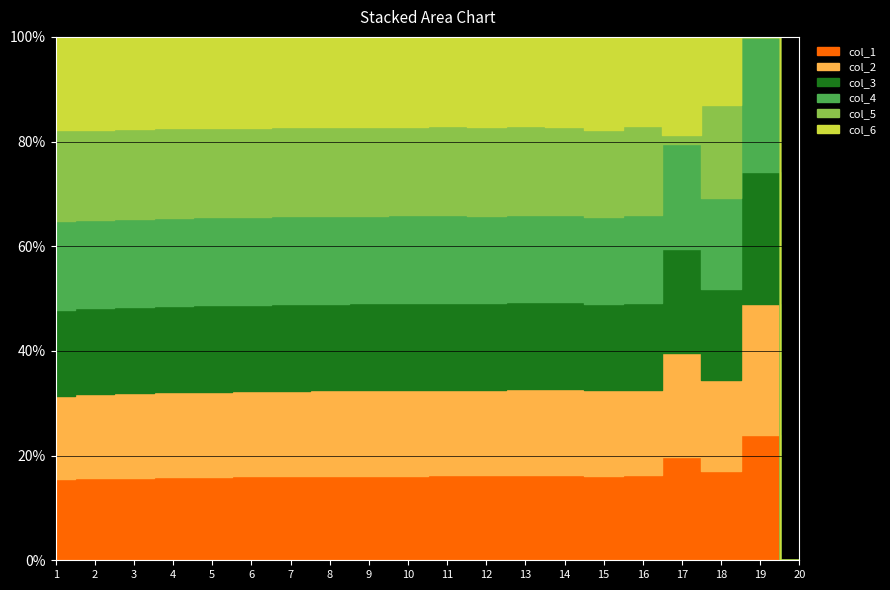

Count the number of categories in the chart.

20